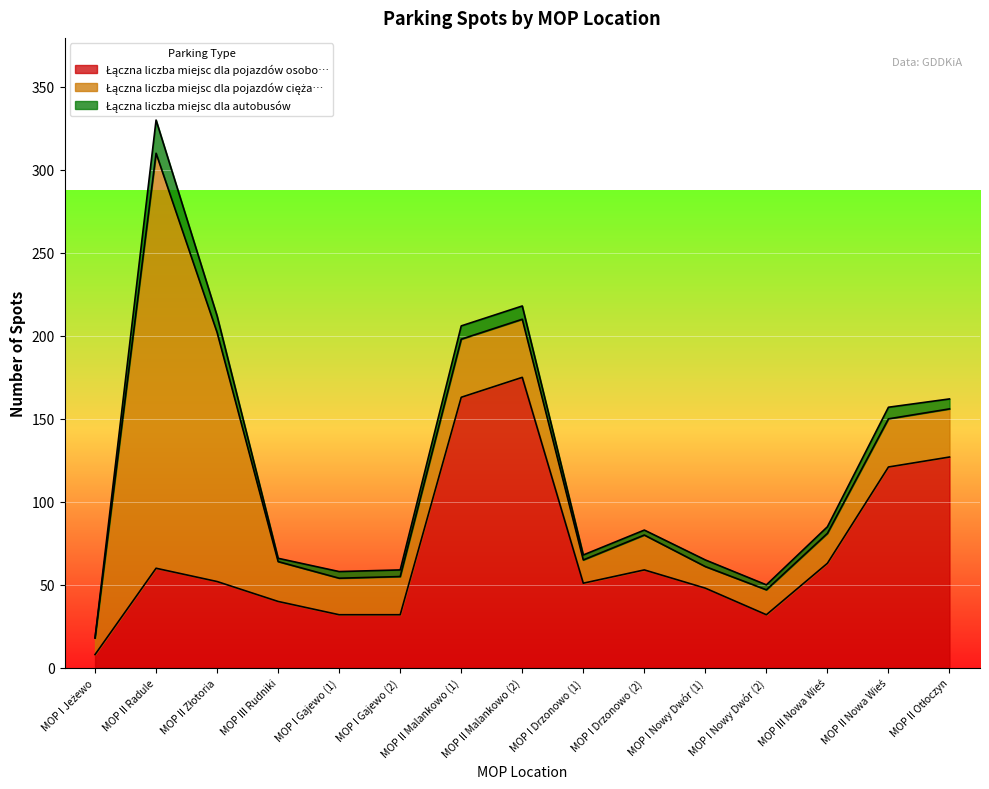

What is the difference between the second highest and minimum values in the Łączna liczba miejsc dla pojazdów cięża… series?

140